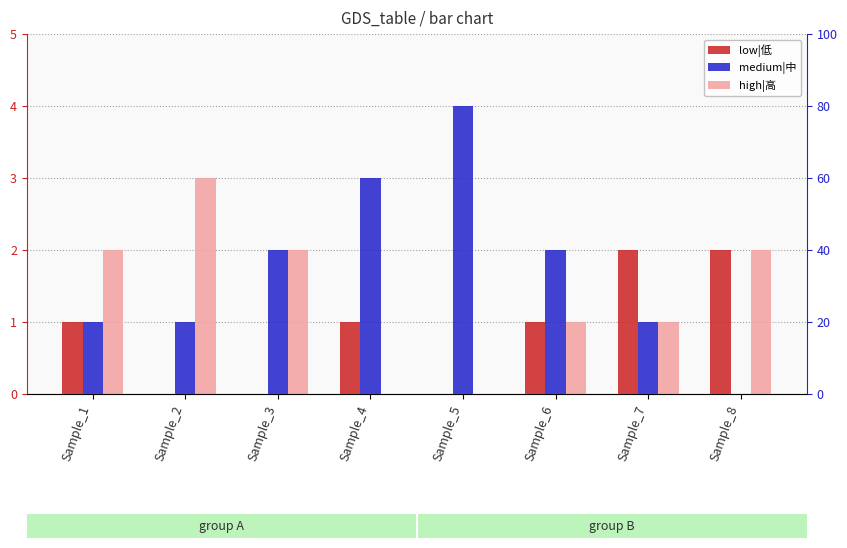

What is the value of the low|低 bar at the 1st from the left?

1